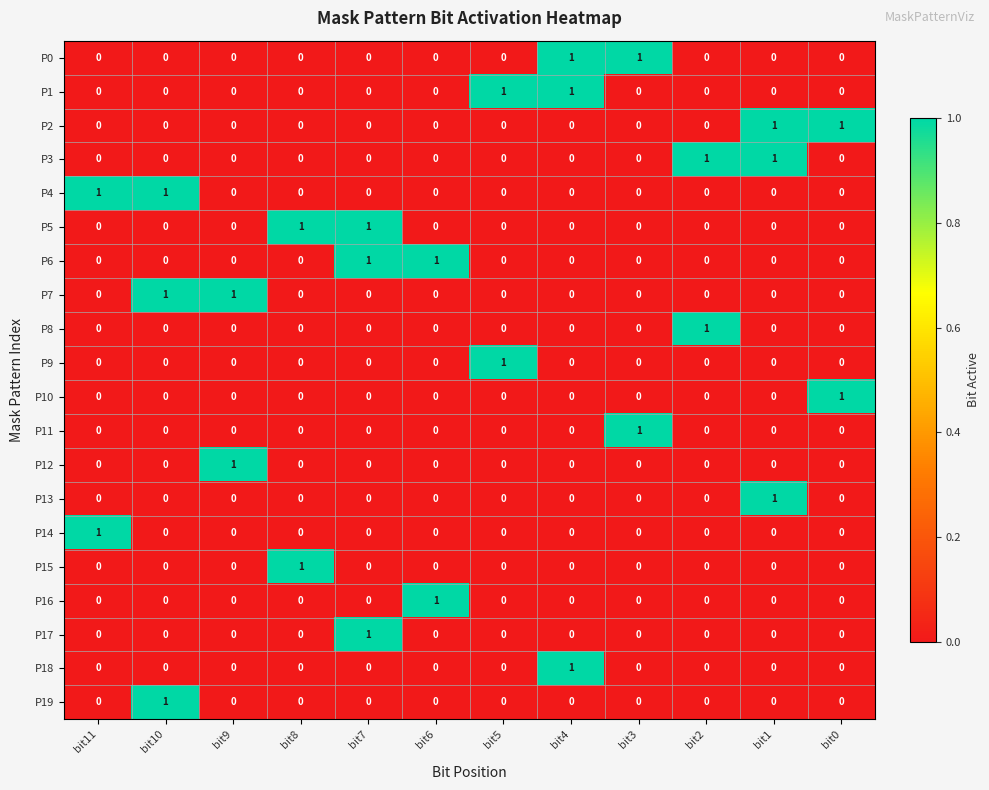

How many P18 values are between 0 and 1?

12